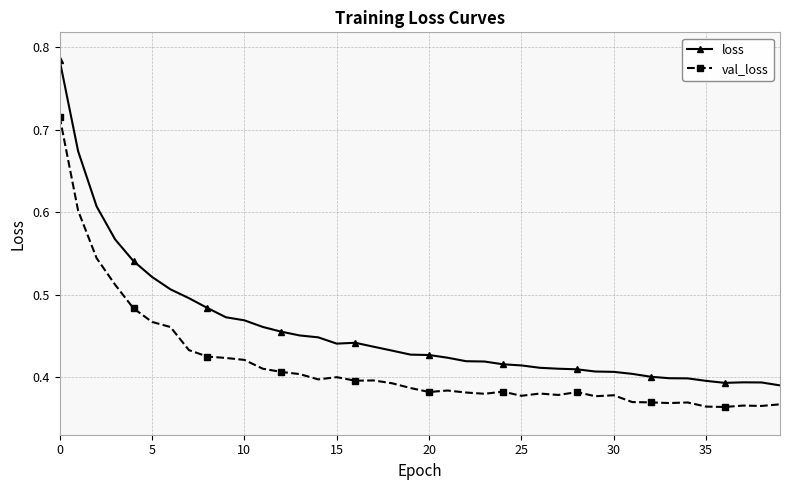

Rank the series by their maximum value, from lowest to highest.

val_loss, loss